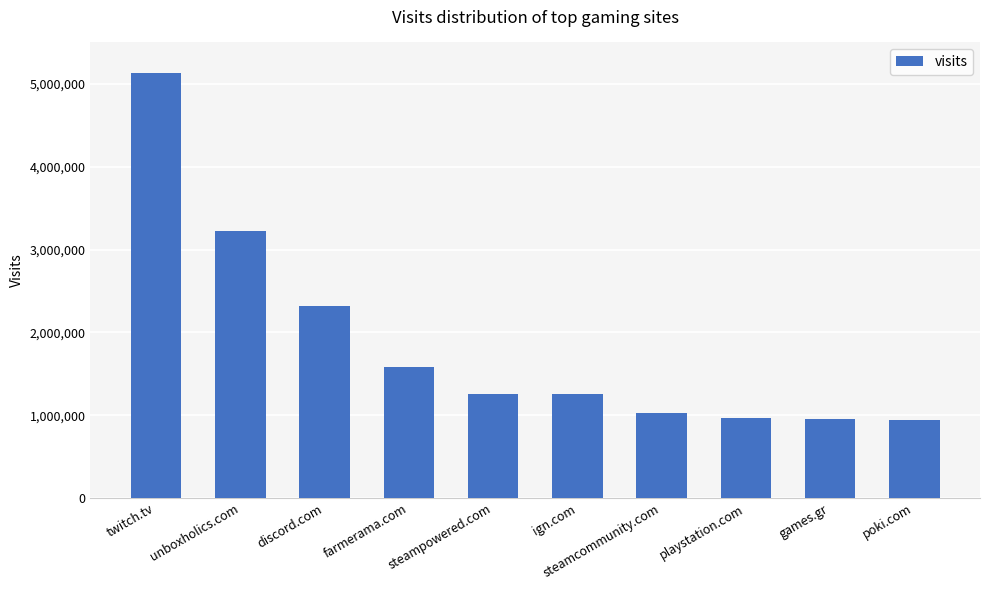

Where is the data nearest to the value 3035576?

unboxholics.com